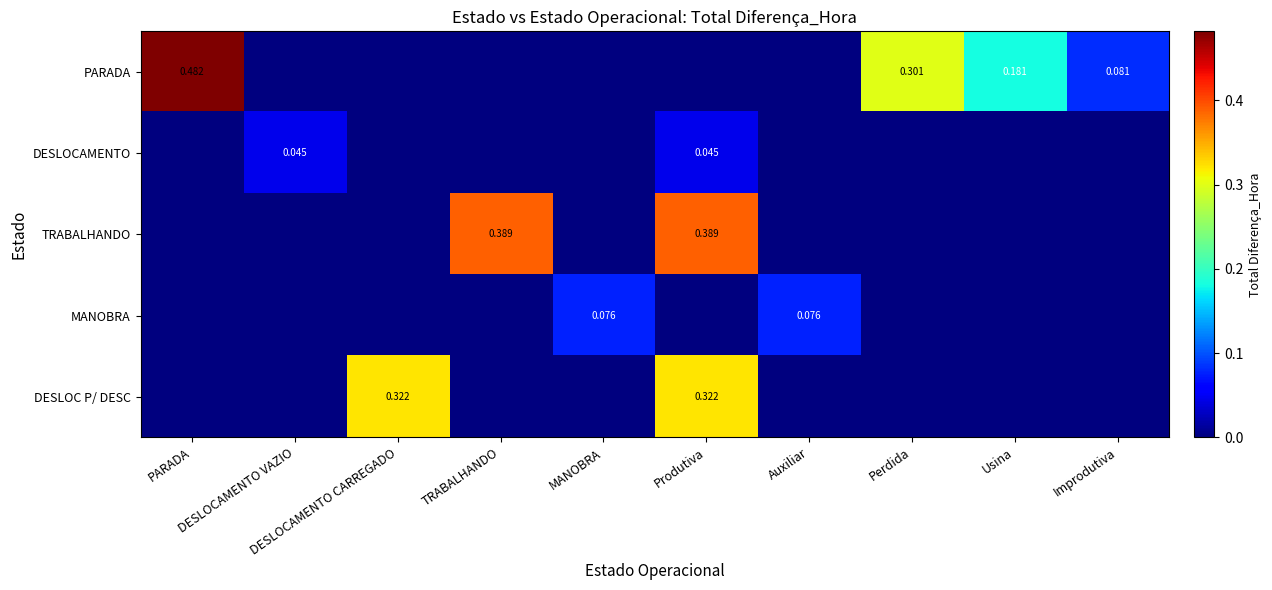

At how many categories does at least one series exceed 0?

10